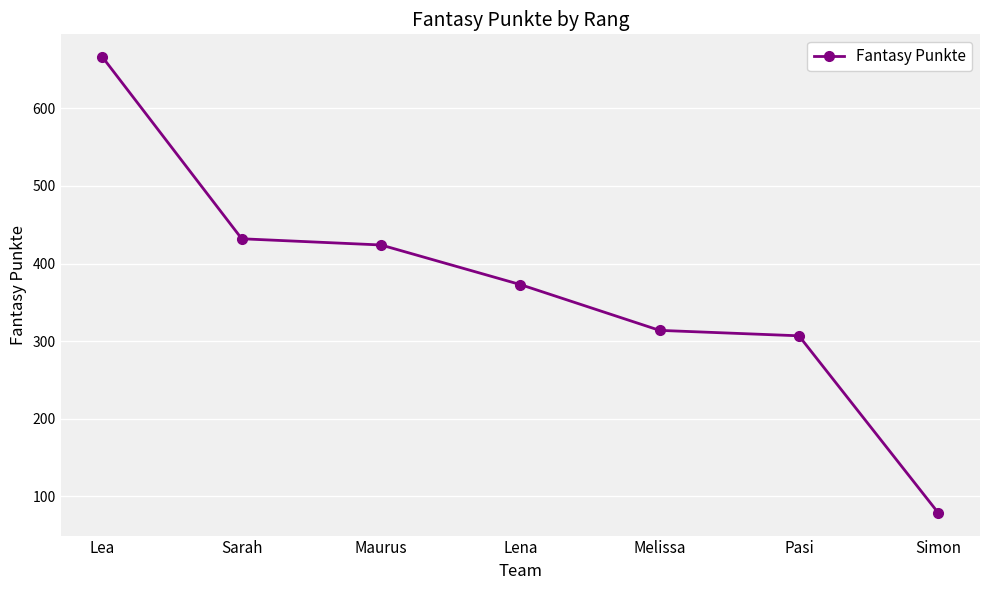

Where is the data nearest to the value 372?

Lena